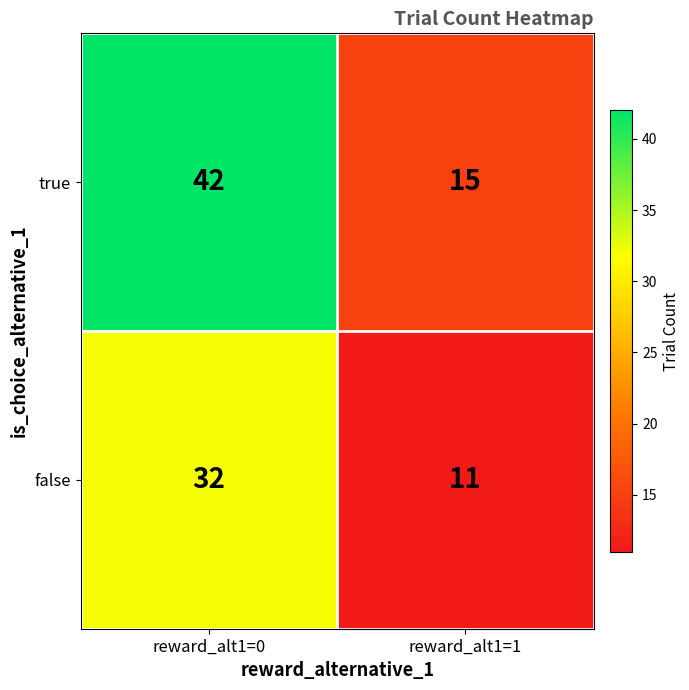

List the series in order of their peak value, lowest first.

false, true